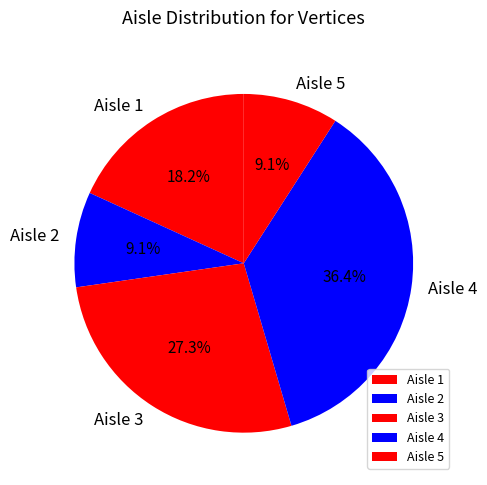

How many slices are in this pie chart?

5